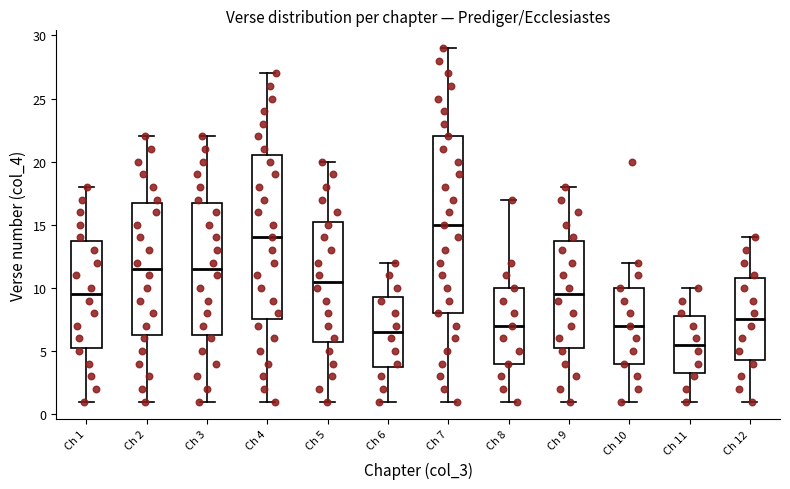

Comparing the boxes themselves (not the whiskers), which one is the tallest?

Ch 7